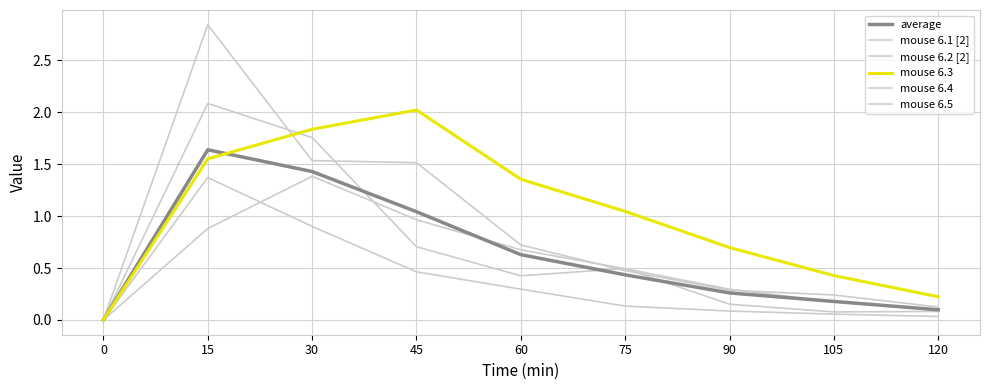

What is the total value across all series at 105?

1.2